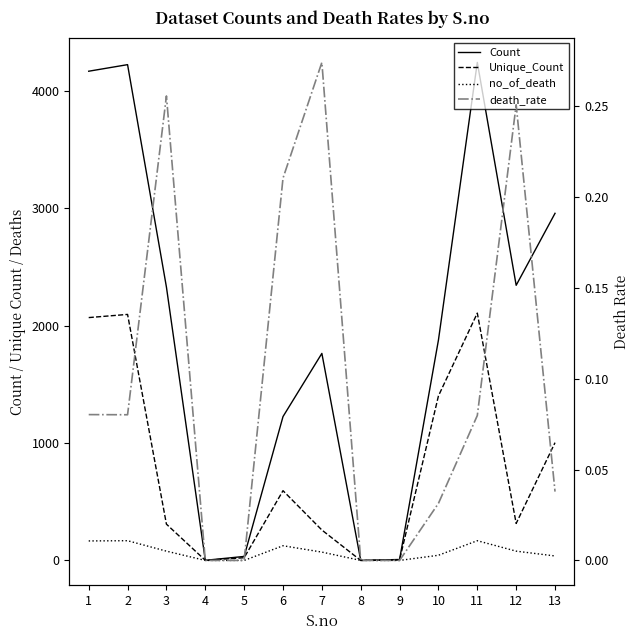

Reading right to left, transcribe all the data shown in this chart.

Count: 13=2956.0	12=2343.0	11=4241.0	10=1877.0	9=8.0	8=0.0	7=1763.0	6=1225.0	5=34.0	4=1.0	3=2328.0	2=4222.0	1=4166.0
Unique_Count: 13=1003.0	12=315.0	11=2106.0	10=1401.0	9=5.0	8=0.0	7=259.0	6=594.0	5=23.0	4=1.0	3=309.0	2=2095.0	1=2068.0
no_of_death: 13=38.0	12=79.0	11=168.0	10=44.0	9=0.0	8=0.0	7=71.0	6=125.0	5=0.0	4=0.0	3=79.0	2=168.0	1=166.0
death_rate: 13=0.0	12=0.3	11=0.1	10=0.0	9=0.0	8=0.0	7=0.3	6=0.2	5=0.0	4=0.0	3=0.3	2=0.1	1=0.1